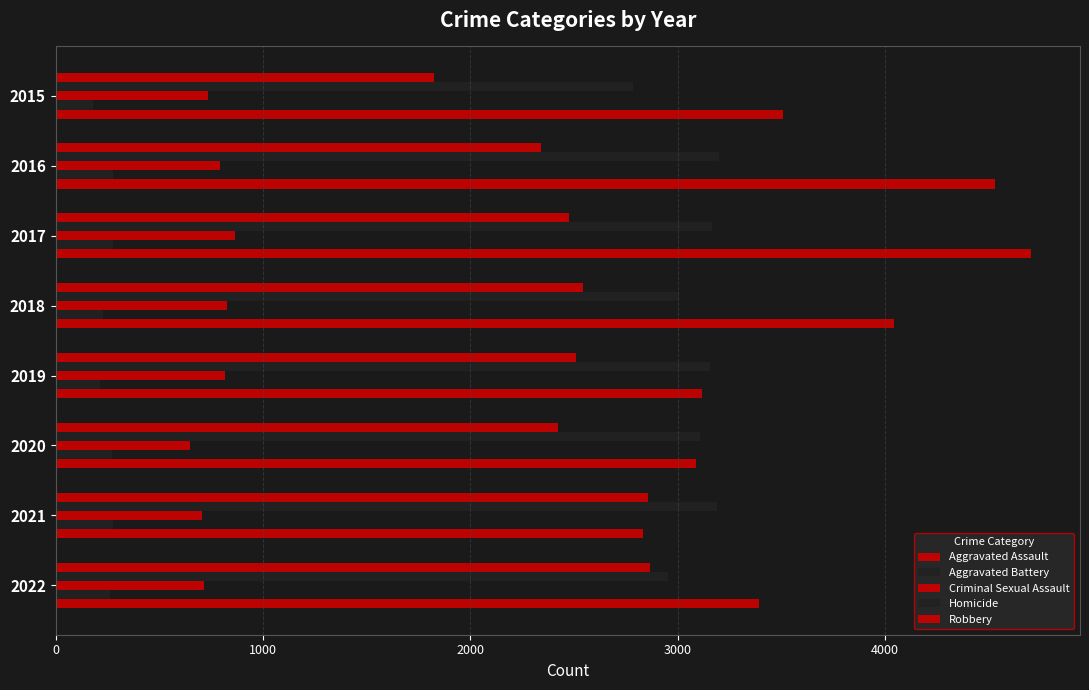

Reading left to right, what are all the values shown in this chart?

Aggravated Assault: 1823	2338	2473	2542	2508	2423	2854	2867
Aggravated Battery: 2786	3198	3166	3007	3154	3108	3189	2952
Criminal Sexual Assault: 732	794	865	824	814	647	704	713
Homicide: 181	276	275	226	214	273	277	264
Robbery: 3508	4529	4704	4040	3118	3086	2833	3390